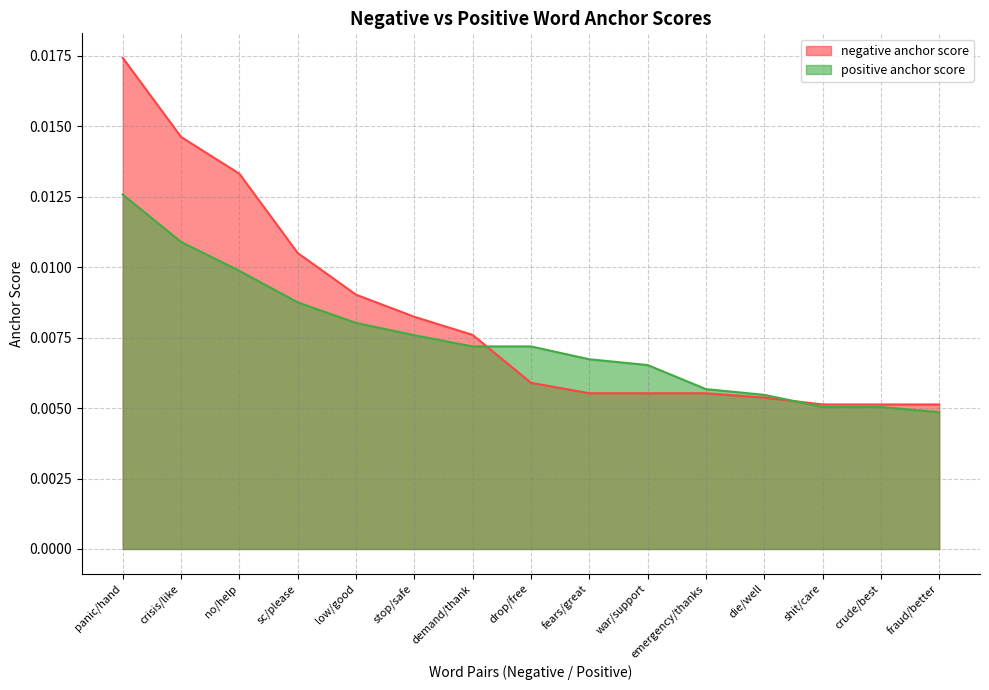

Rank the series at emergency/thanks from lowest to highest value.

negative anchor score, positive anchor score